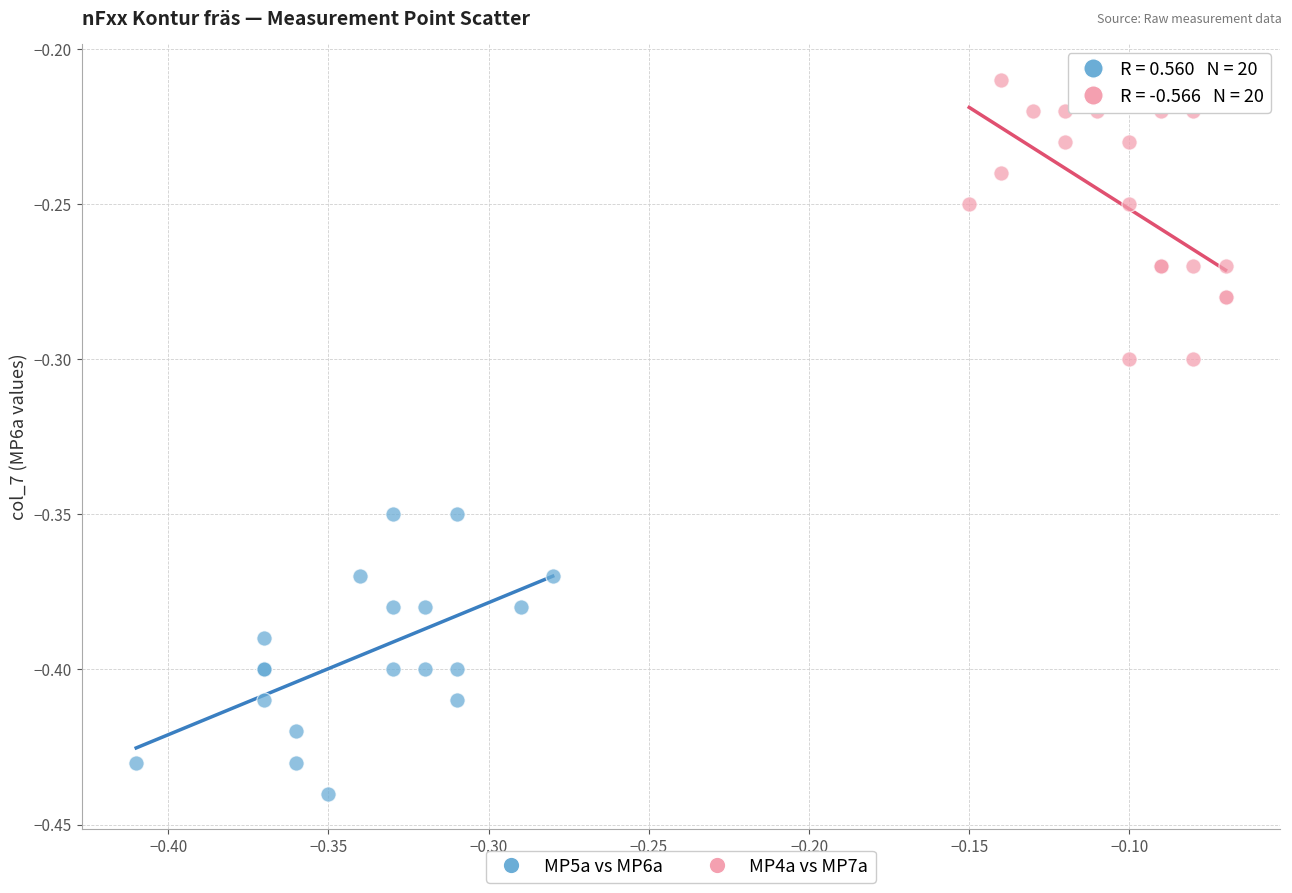

Which series contains the highest Y value?

MP4a vs MP7a